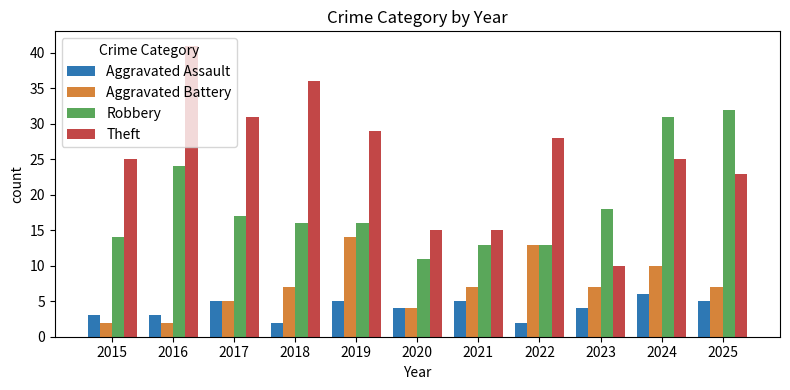

How many data points does each series have?

11